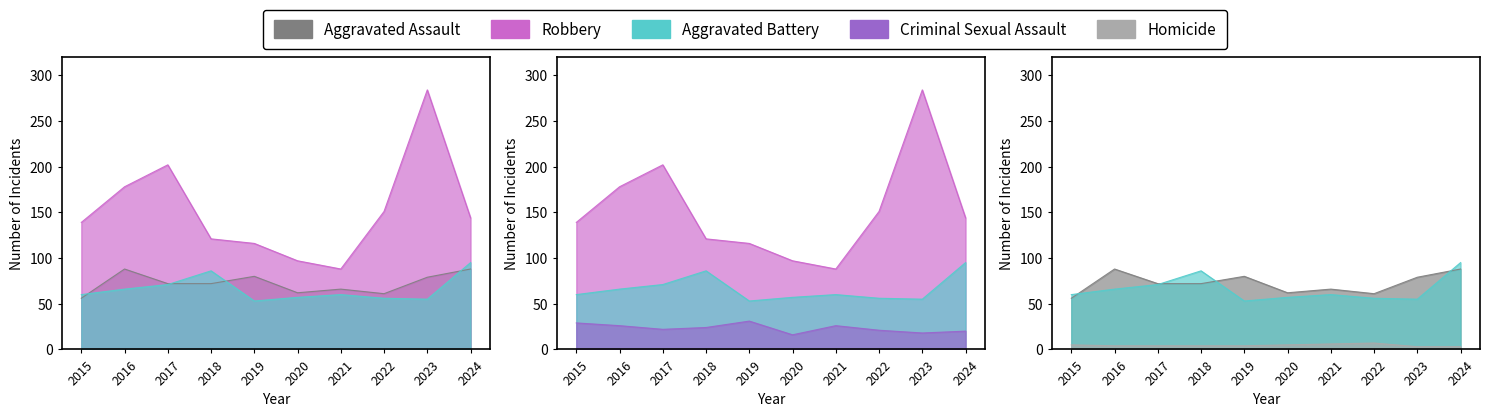

The value of Robbery at 2018 is 173. True or false?

False